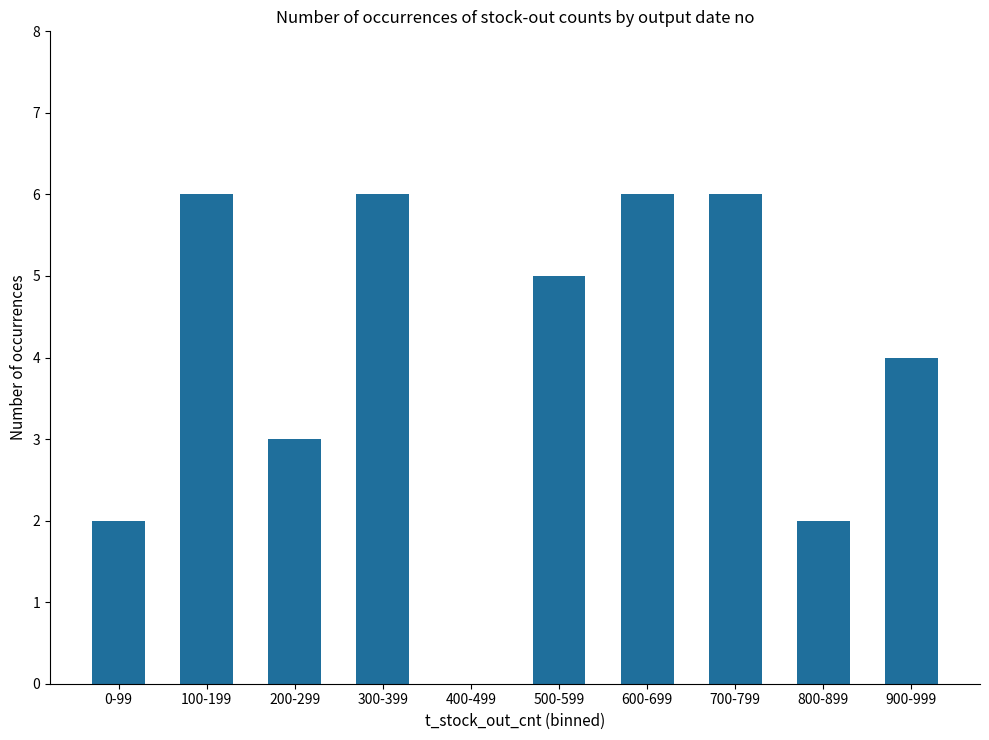

Between 800-899 and 300-399, which is larger?

300-399